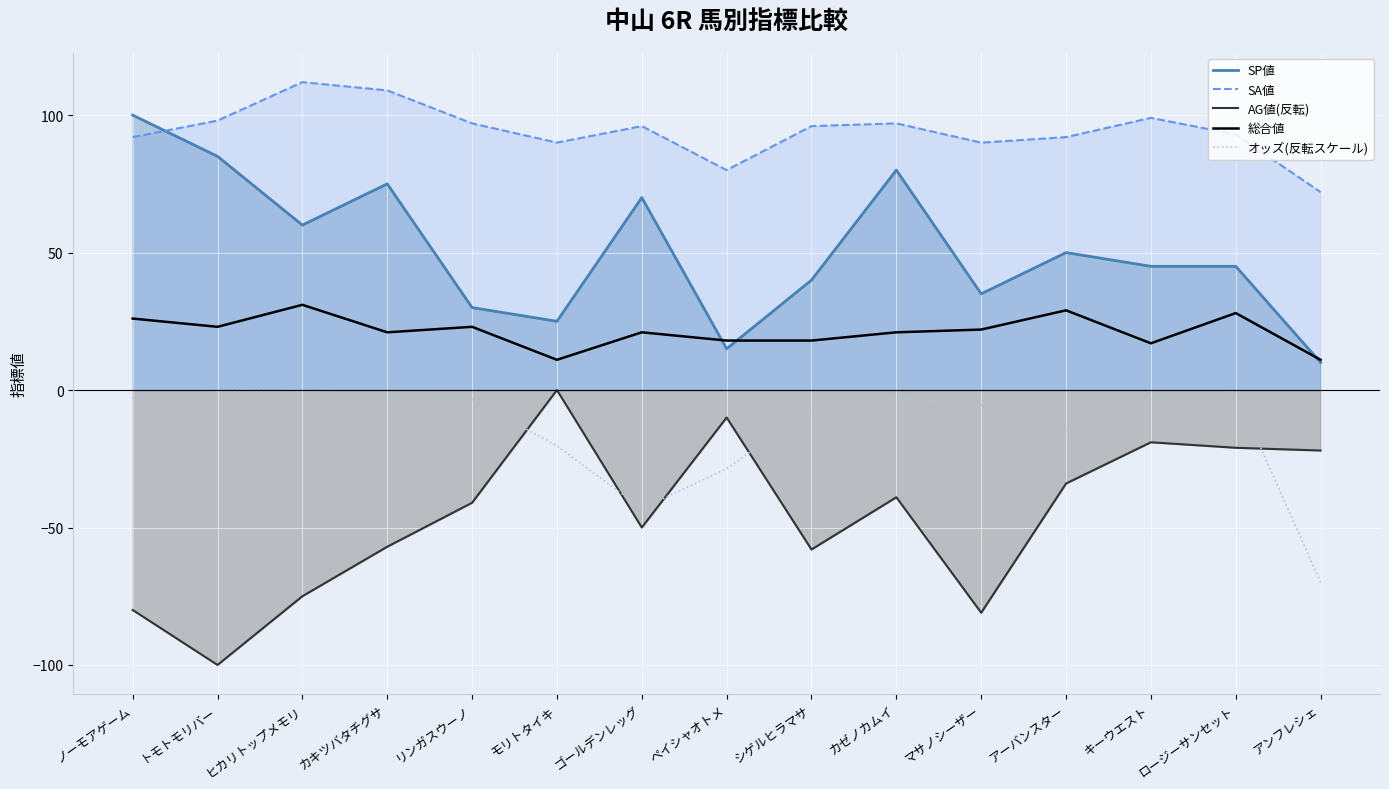

True or false: オッズ(反転スケール) and 総合値 cross at least once.

False